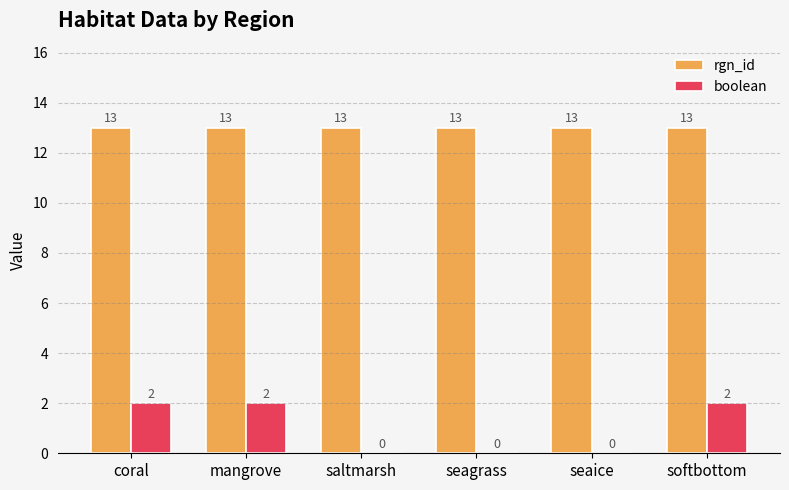

What is the greatest value displayed?

13